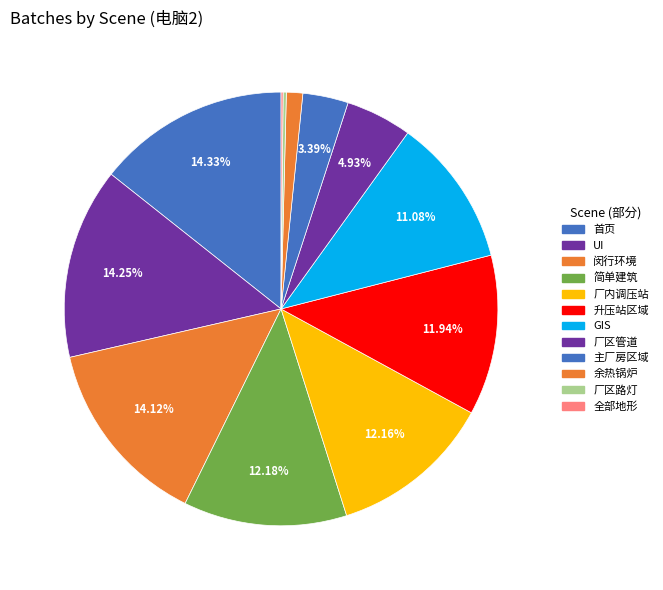

To the nearest percent, what is the difference between the 简单建筑 and 厂区管道 slice percentages?

7%